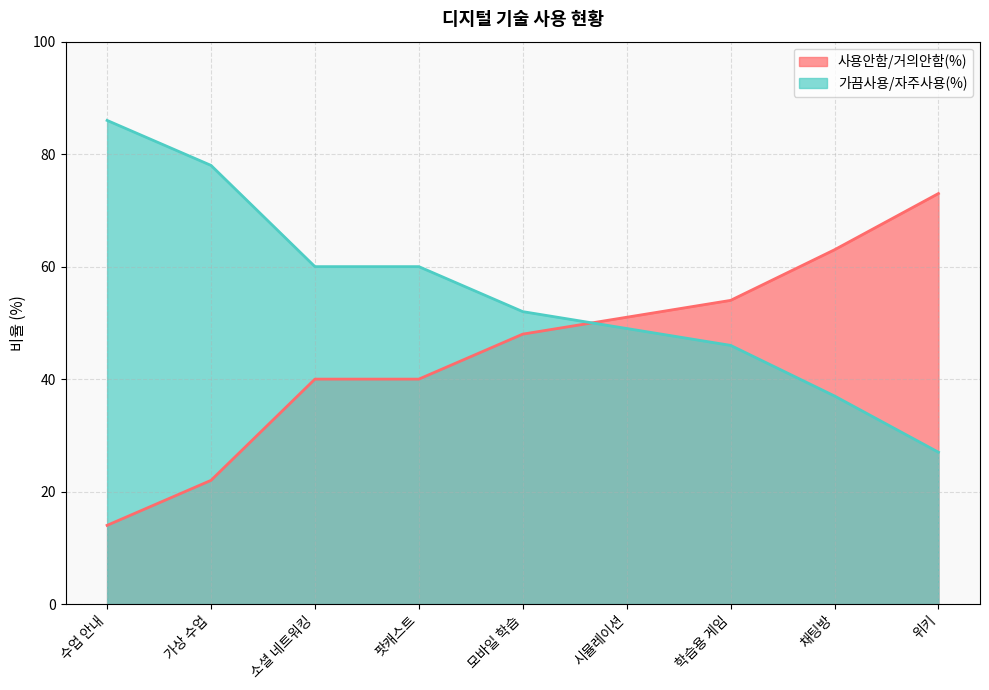

Which series changed the most between 모바일 학습 and 학습용 게임?

사용안함/거의안함(%)